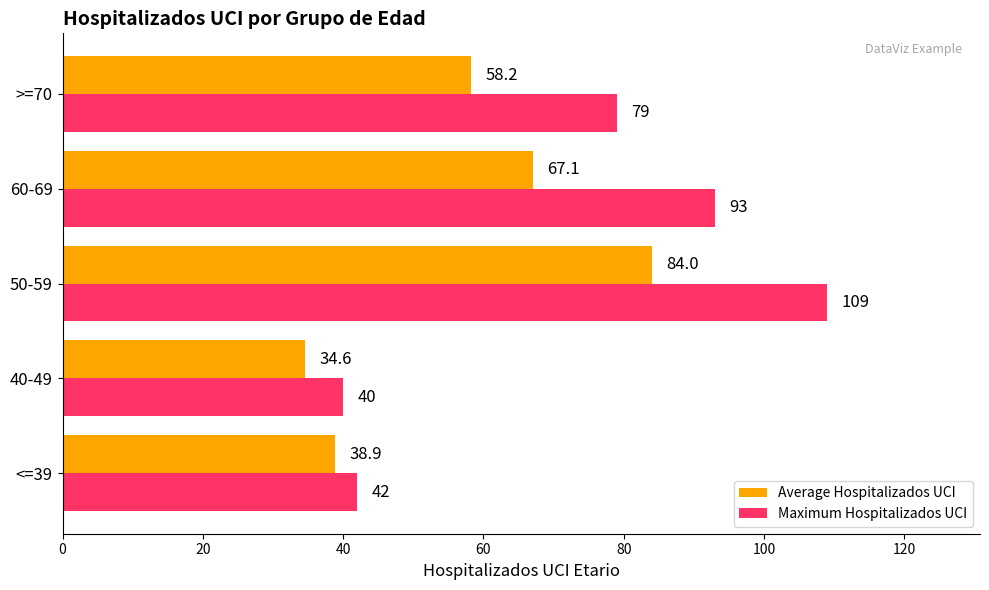

At which category is the sum across all series the highest?

50-59